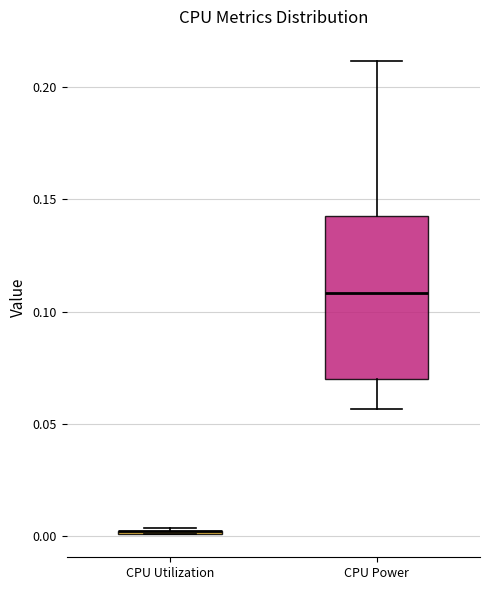

Which box is the tallest, from its lower edge to its upper edge?

CPU Power